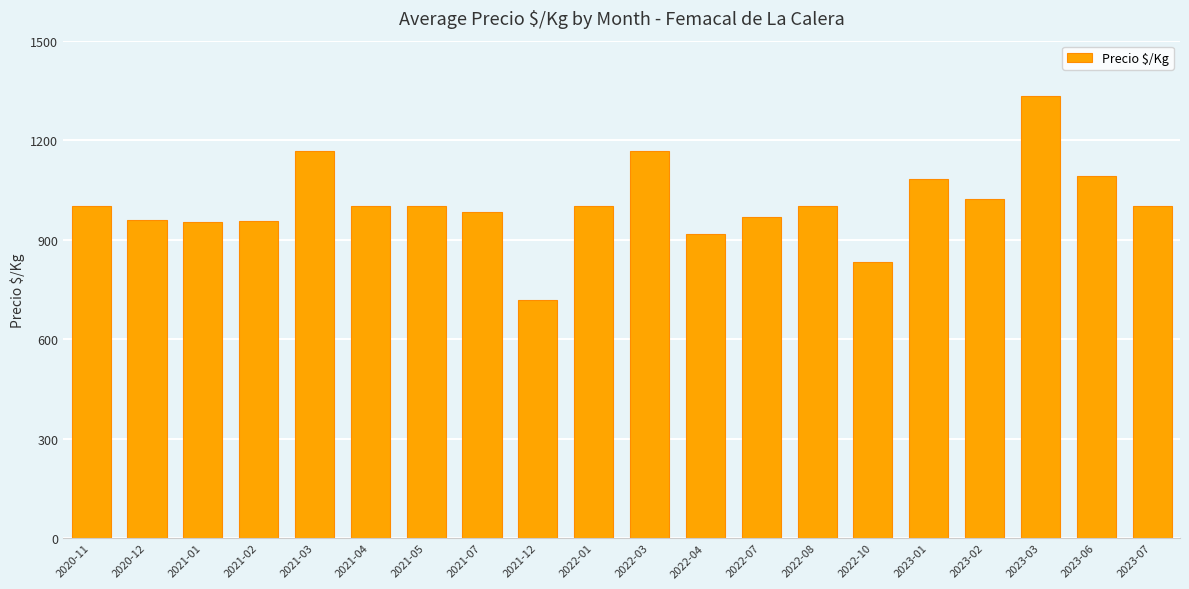

Between 2023-06 and 2022-08, which is larger?

2023-06